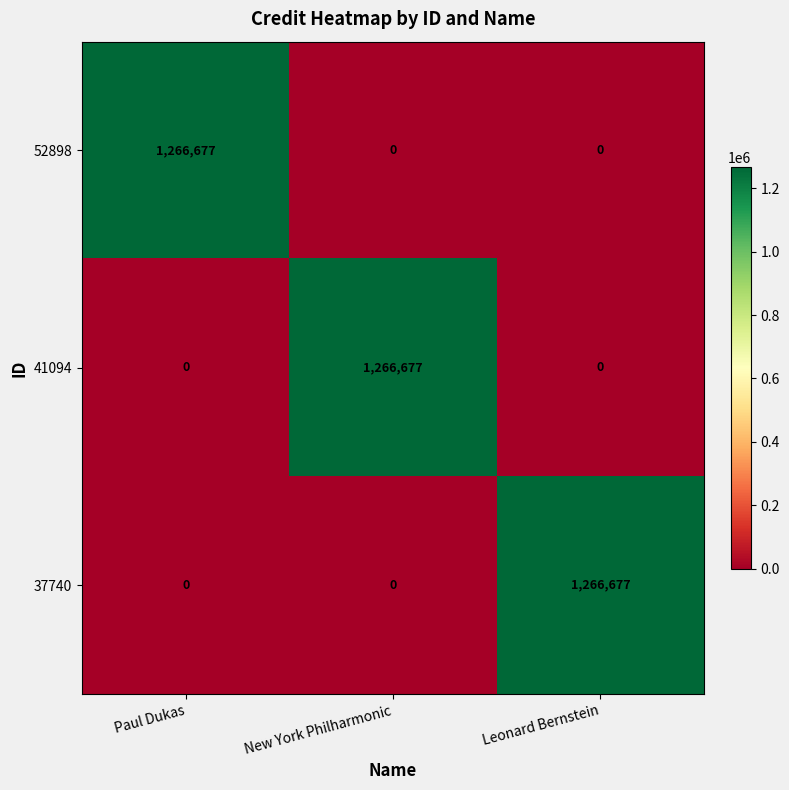

What is the difference between the highest and lowest values at Leonard Bernstein?

1266677